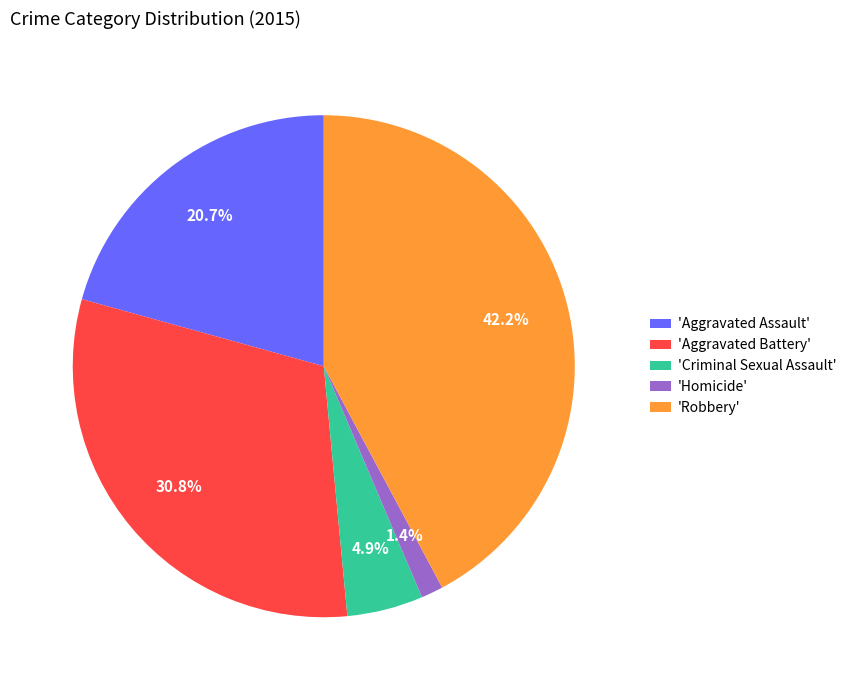

To the nearest percent, what is the average slice percentage?

20%